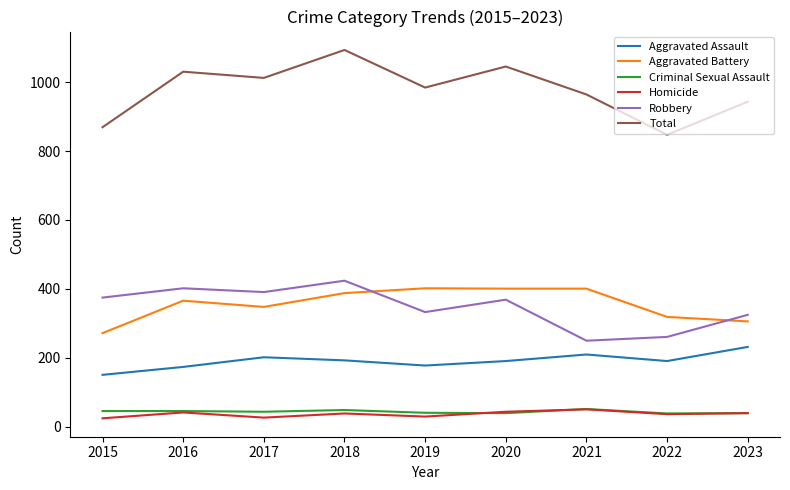

What are all the series names shown in the legend?

Aggravated Assault, Aggravated Battery, Criminal Sexual Assault, Homicide, Robbery, Total